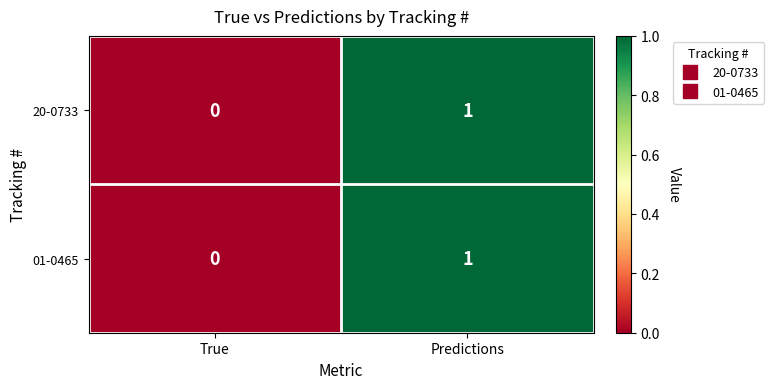

True or false: 20-0733 has a value of 2 at Predictions.

False